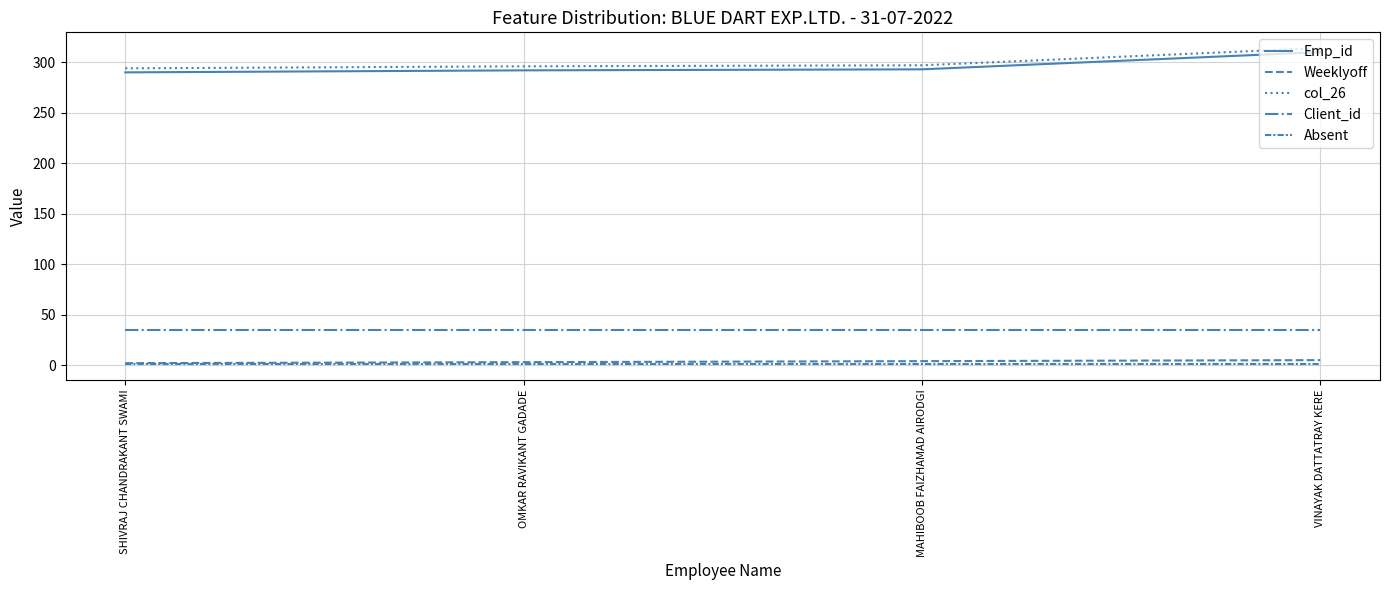

At which label does Client_id reach its minimum?

SHIVRAJ CHANDRAKANT SWAMI